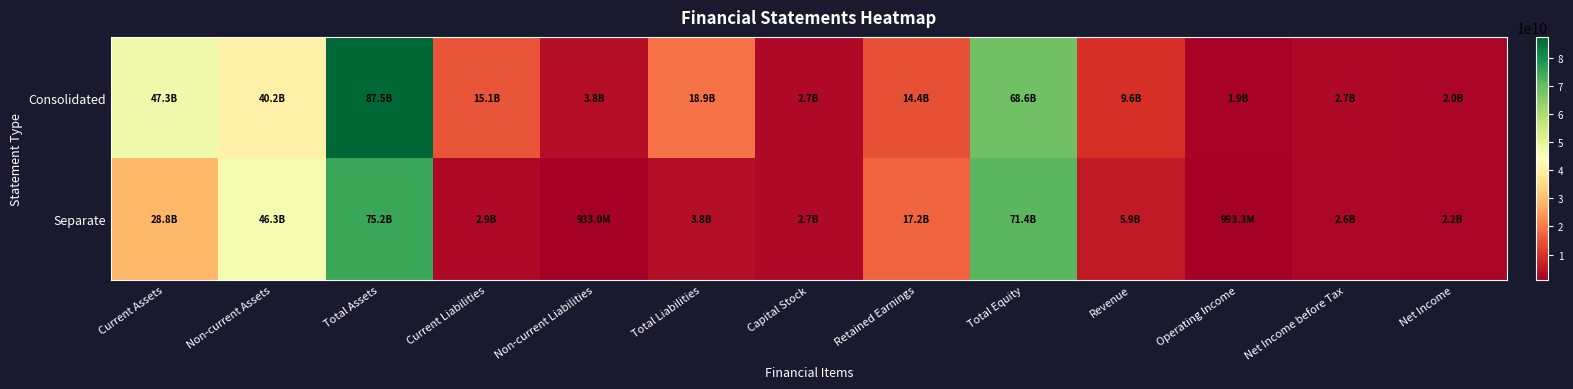

List the series in order of their overall mean, highest first.

Consolidated, Separate